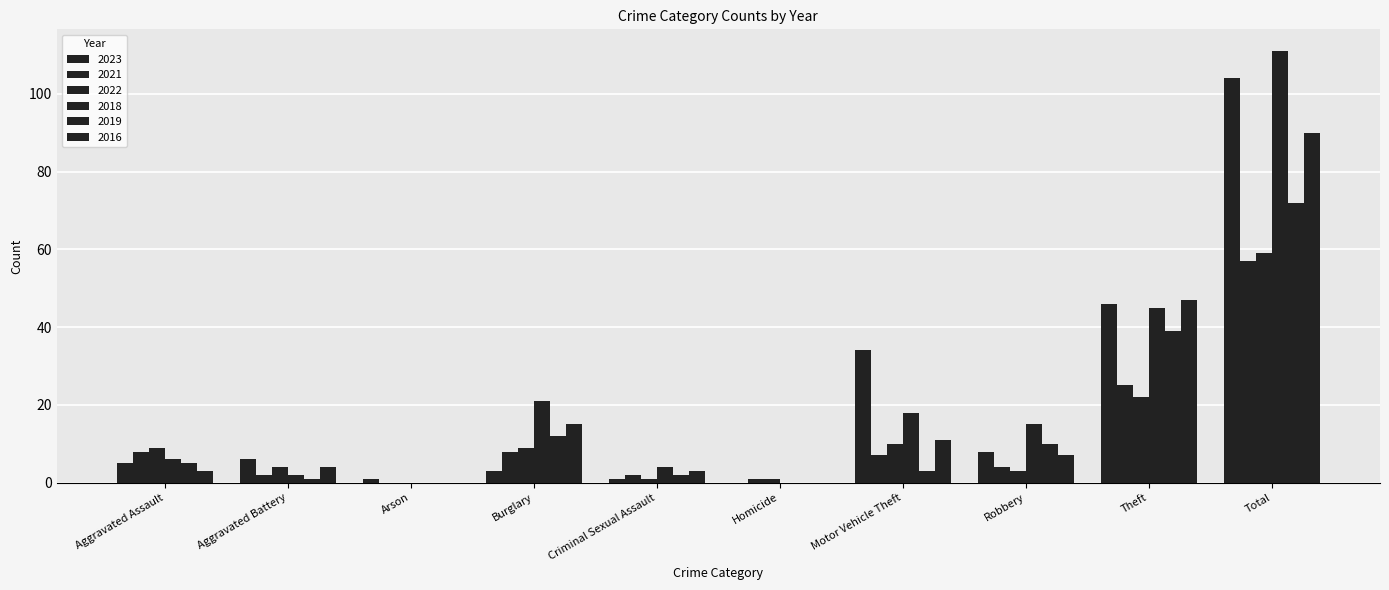

What is the difference between the 2016 values at Arson and Theft?

47